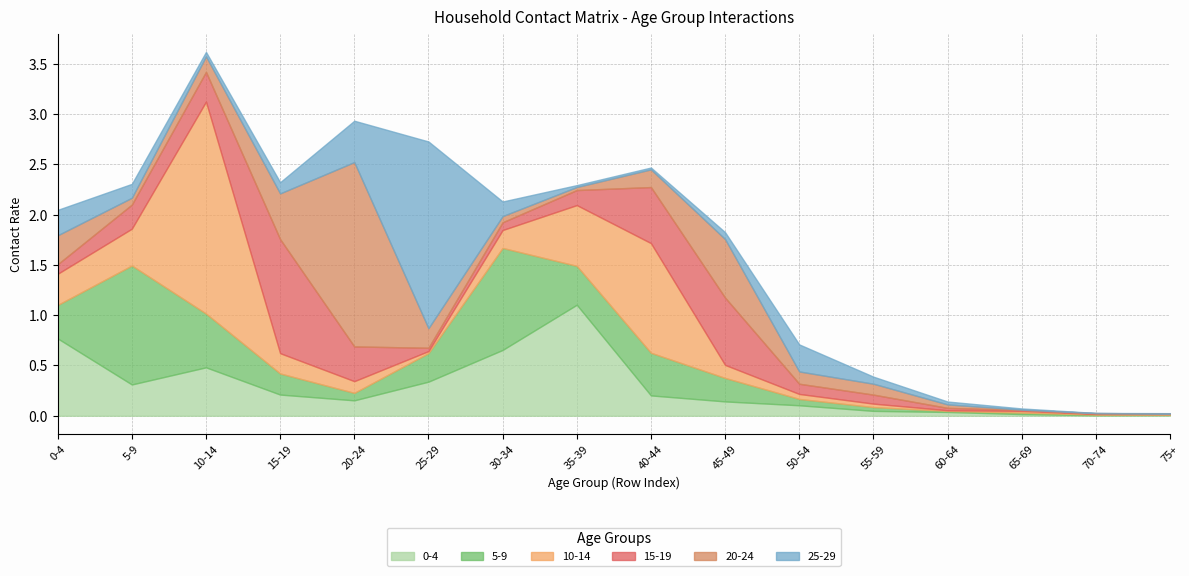

How many lines are shown in the chart?

6